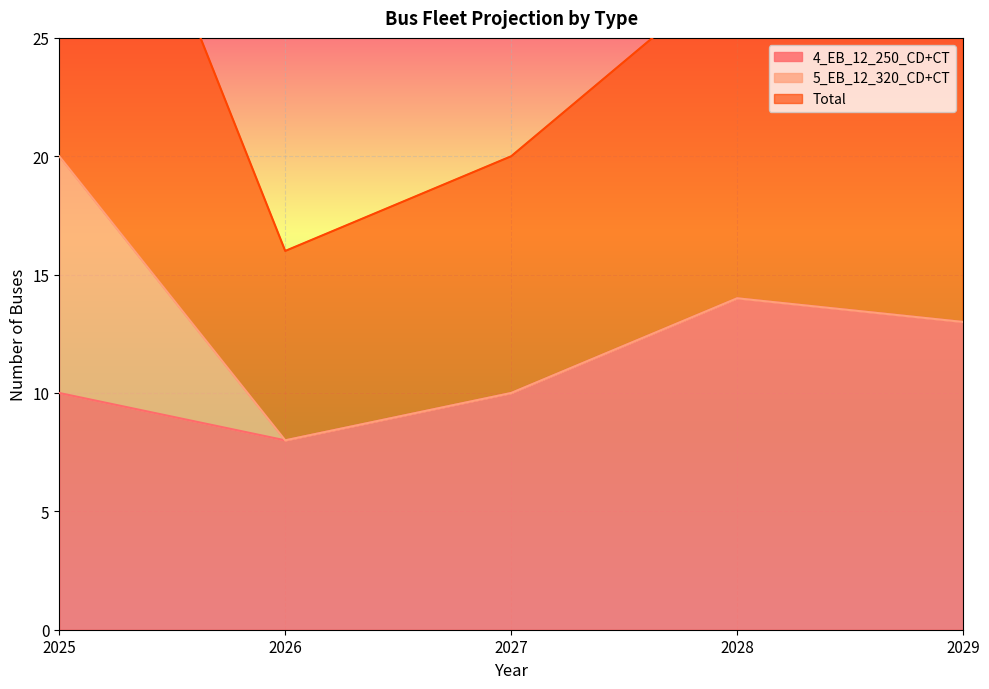

What is the value of the 4_EB_12_250_CD+CT point at the 4th from the left?

14